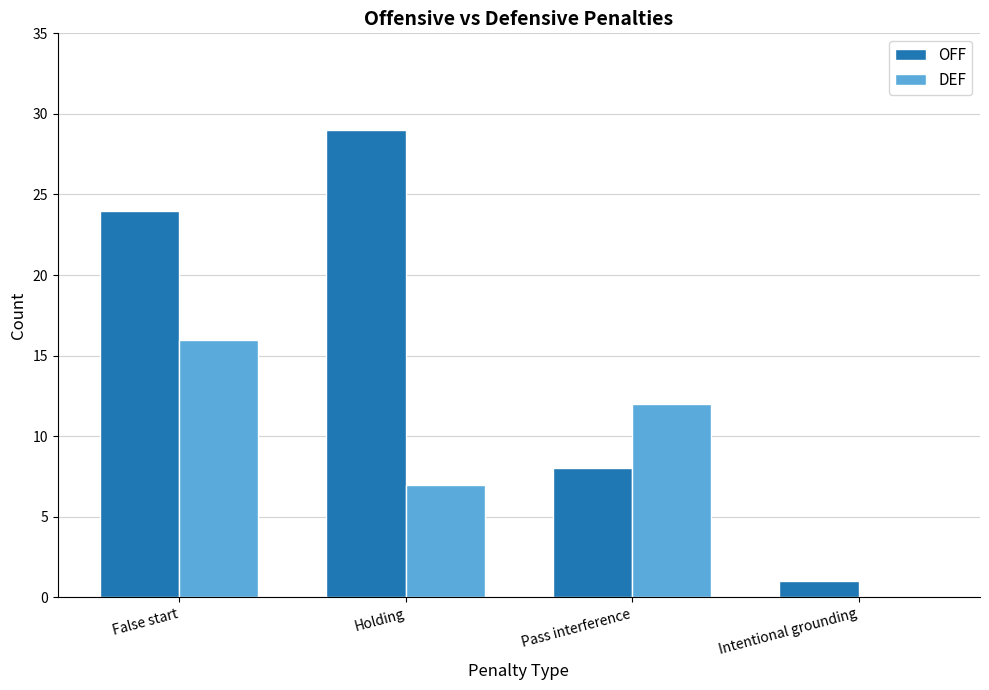

Is the value of OFF at False start greater than the value of DEF at Pass interference?

Yes